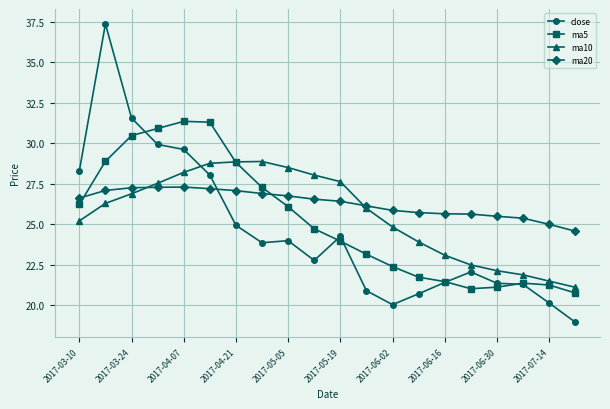

After their last crossing, which series has the higher values: close or ma20?

ma20